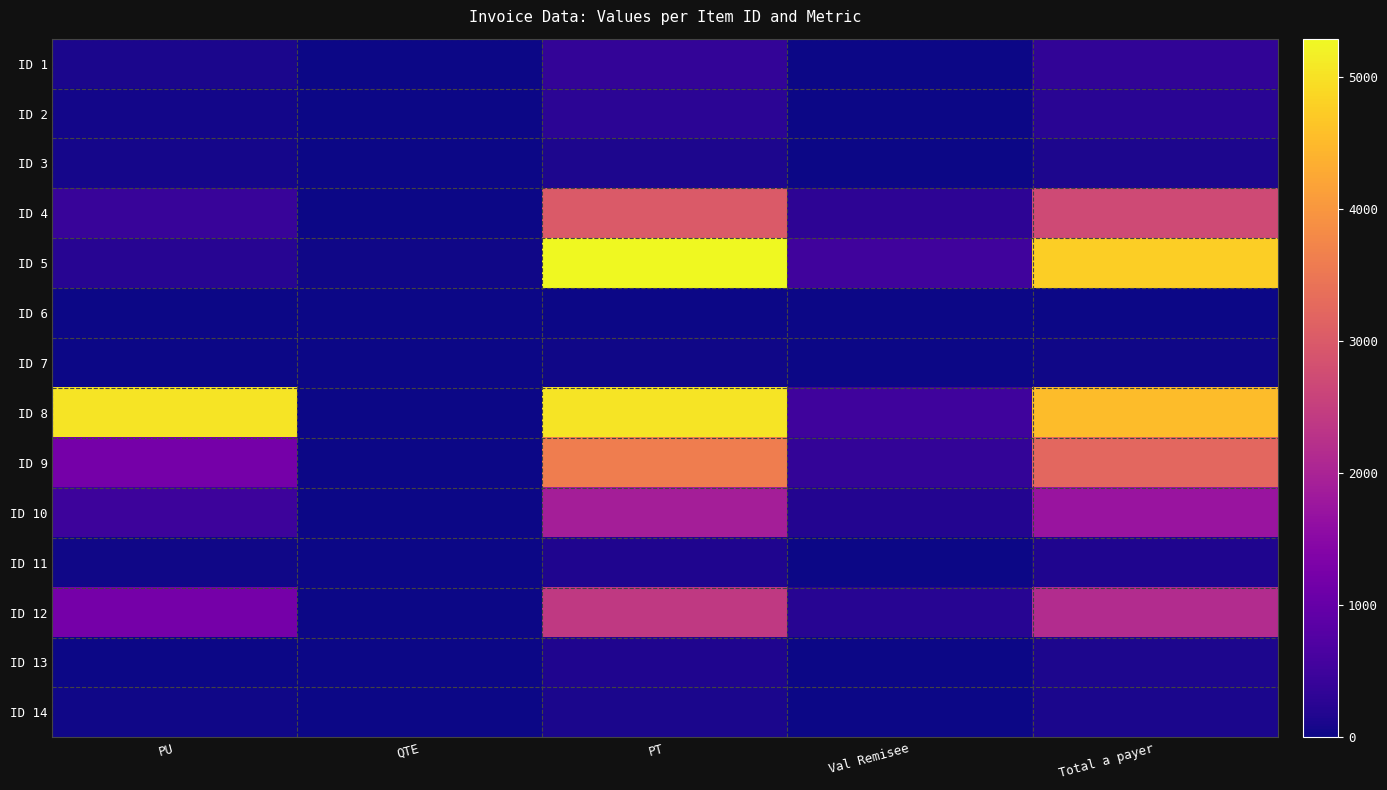

Reading left to right, list all the values displayed in this chart.

ID 1: PU=120.0	QTE=3.0	PT=360.0	Val Remisee=18.0	Total a payer=342.0
ID 2: PU=56.0	QTE=5.0	PT=280.0	Val Remisee=14.0	Total a payer=266.0
ID 3: PU=70.0	QTE=2.0	PT=140.0	Val Remisee=7.0	Total a payer=133.0
ID 4: PU=430.0	QTE=7.0	PT=3010.0	Val Remisee=301.0	Total a payer=2709.0
ID 5: PU=230.0	QTE=23.0	PT=5290.0	Val Remisee=529.0	Total a payer=4761.0
ID 6: PU=10.0	QTE=2.0	PT=20.0	Val Remisee=0.0	Total a payer=20.0
ID 7: PU=5.0	QTE=8.0	PT=40.0	Val Remisee=0.0	Total a payer=40.0
ID 8: PU=5040.0	QTE=1.0	PT=5040.0	Val Remisee=504.0	Total a payer=4536.0
ID 9: PU=1200.0	QTE=3.0	PT=3600.0	Val Remisee=360.0	Total a payer=3240.0
ID 10: PU=480.0	QTE=4.0	PT=1920.0	Val Remisee=192.0	Total a payer=1728.0
ID 11: PU=33.0	QTE=5.0	PT=165.0	Val Remisee=8.2	Total a payer=156.8
ID 12: PU=1200.0	QTE=2.0	PT=2400.0	Val Remisee=240.0	Total a payer=2160.0
ID 13: PU=15.0	QTE=10.0	PT=150.0	Val Remisee=7.5	Total a payer=142.5
ID 14: PU=24.0	QTE=5.0	PT=120.0	Val Remisee=6.0	Total a payer=114.0